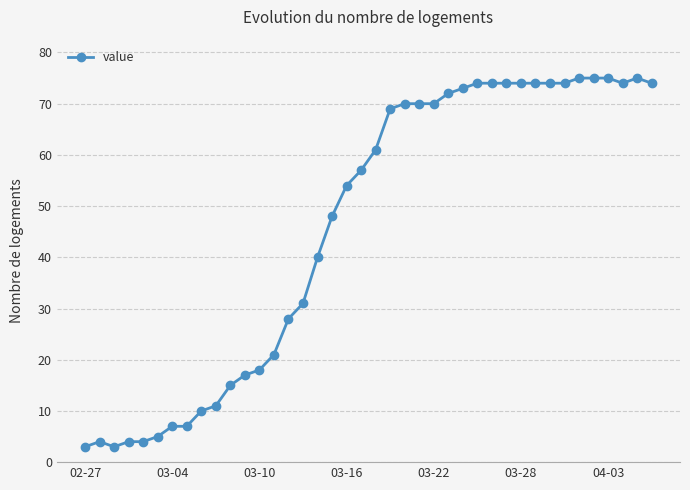

What is the sum of all values?

1838